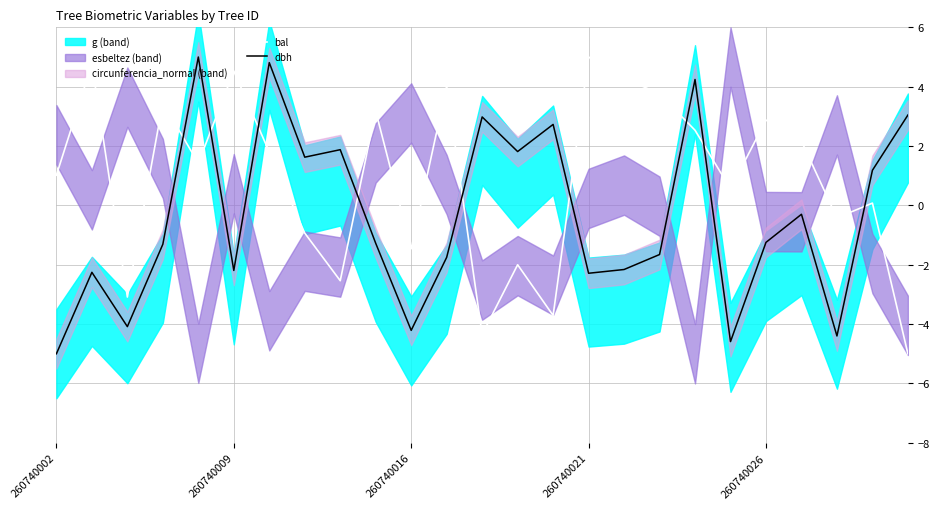

What is the average value of the bal series?

0.9